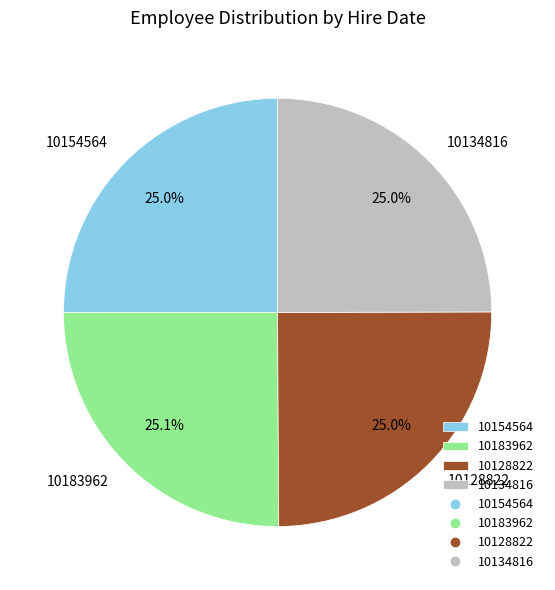

What percentage is the 10134816 slice, to the nearest percent?

25%